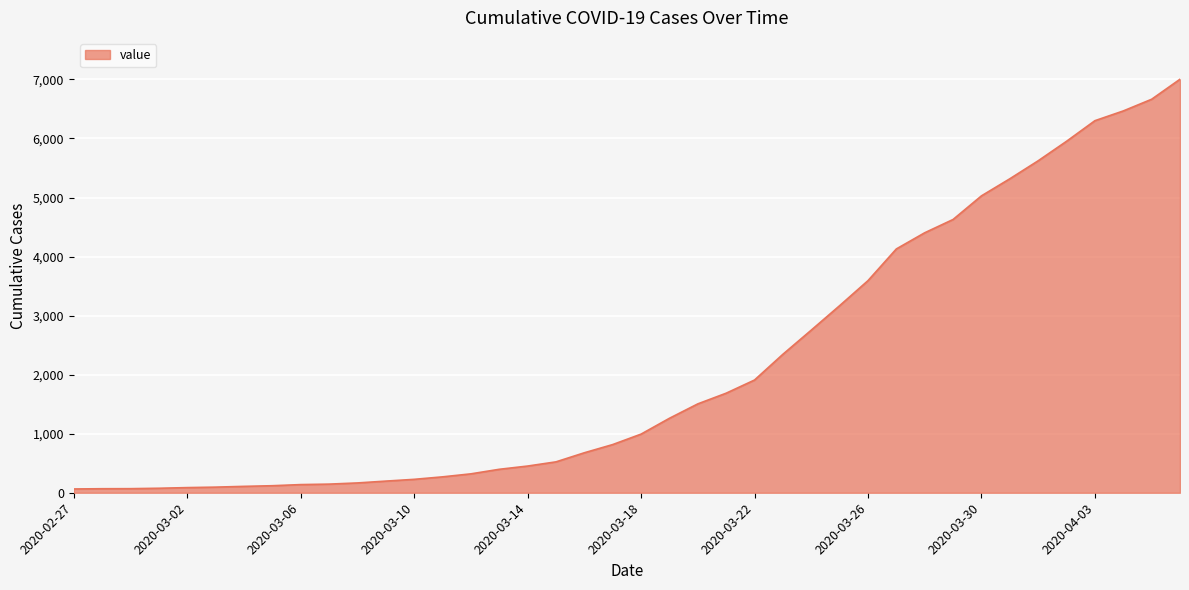

What is the greatest value displayed?

7003